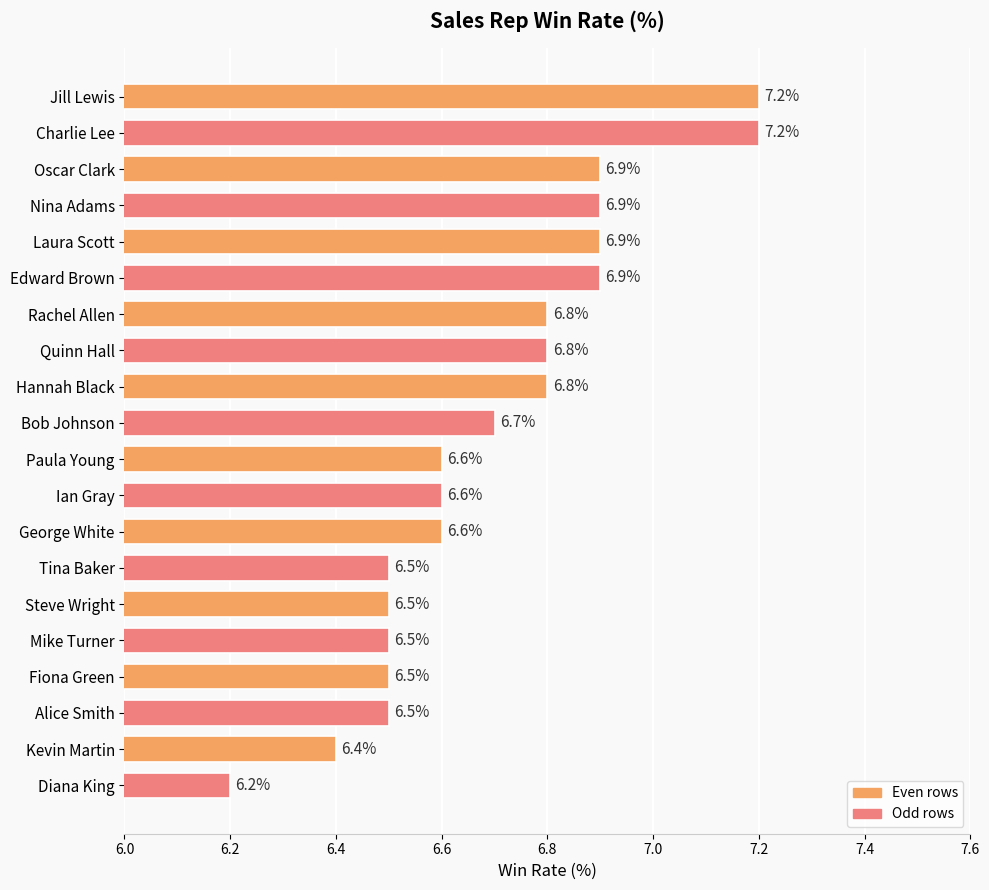

Are the bars horizontal?

Yes